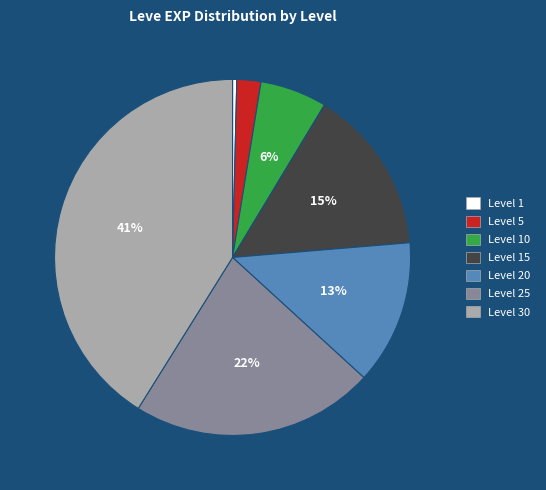

To the nearest percent, what is the average slice percentage?

14%